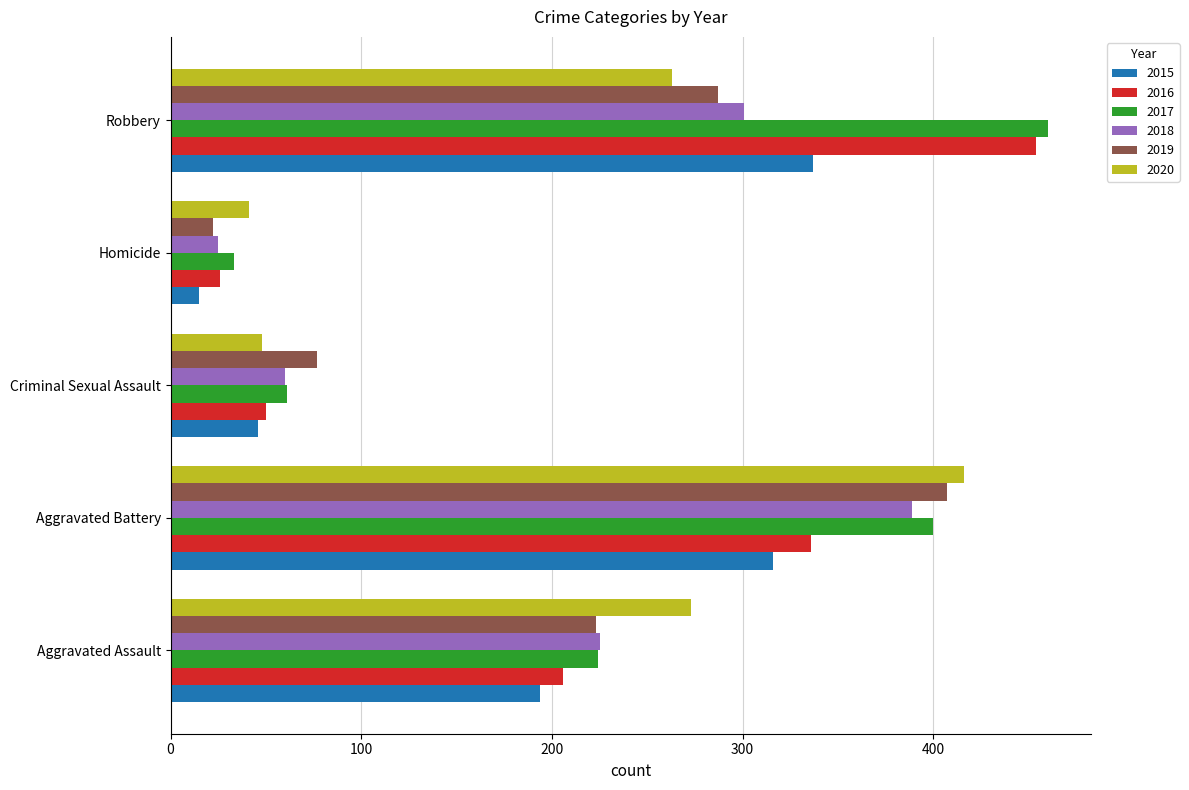

What is the difference between the highest and lowest values at Criminal Sexual Assault?

31